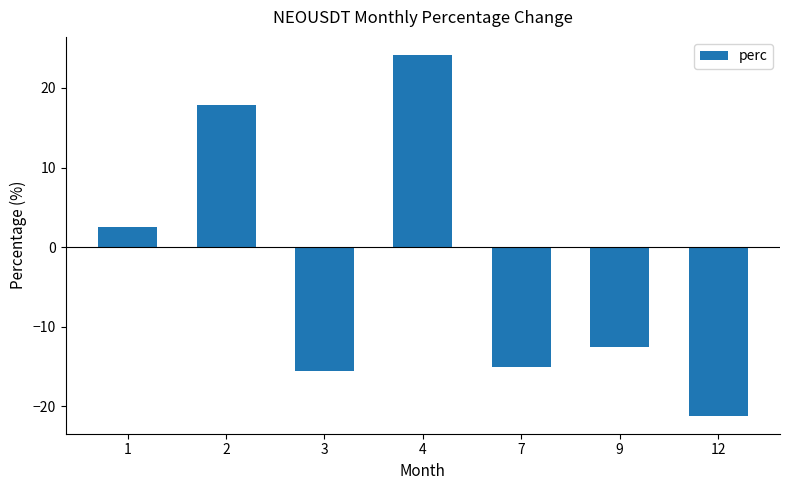

How many values are below -12?

4